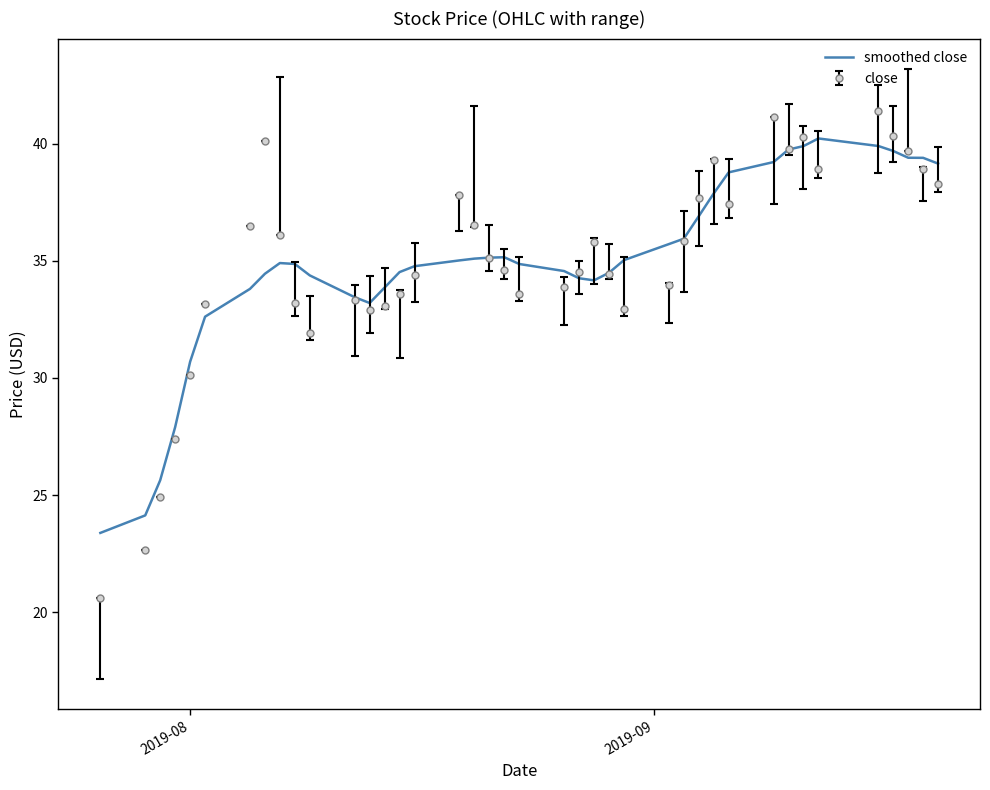

Which series has the largest range (max minus min)?

close